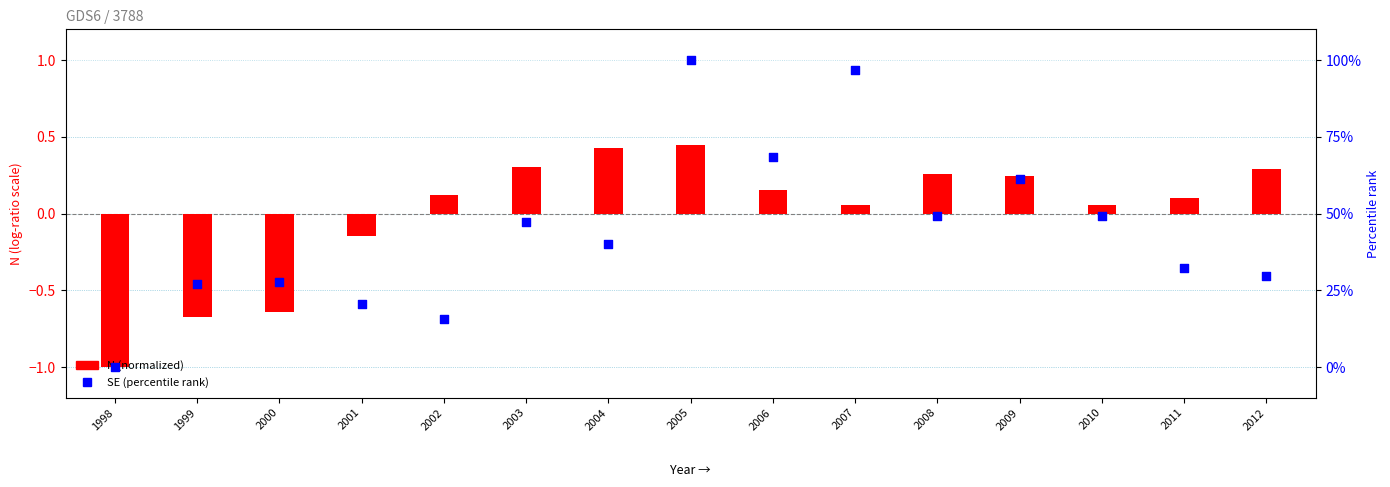

What is the total value across all series at 2011?

32.4